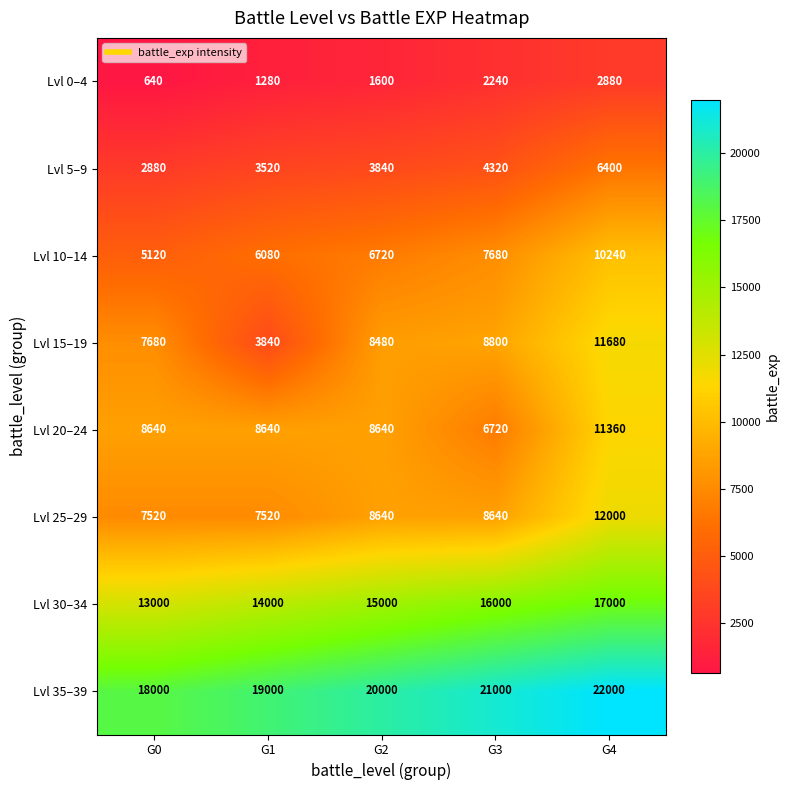

Where is Lvl 0–4 nearest to the value 1760?

G2